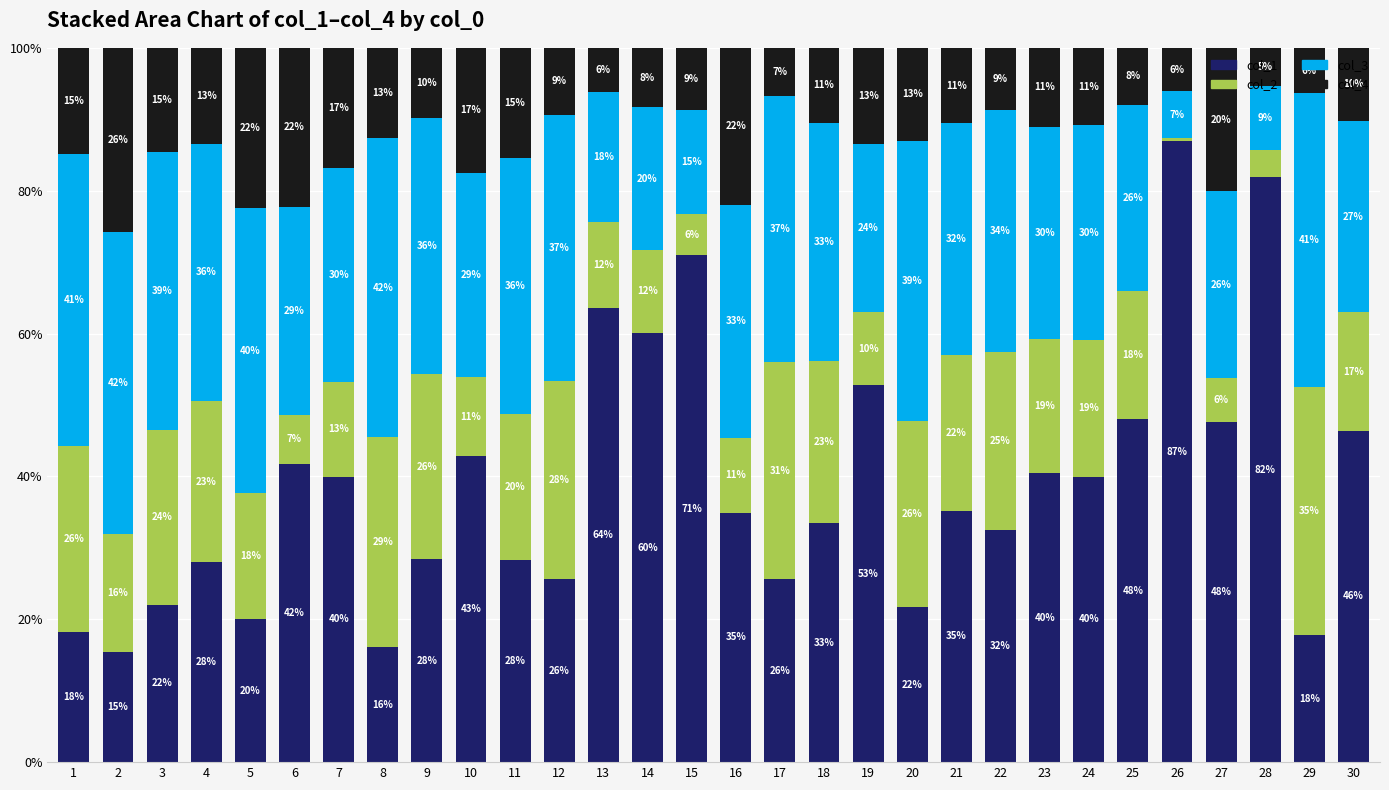

Where does the col_1 series first go above 35?

6